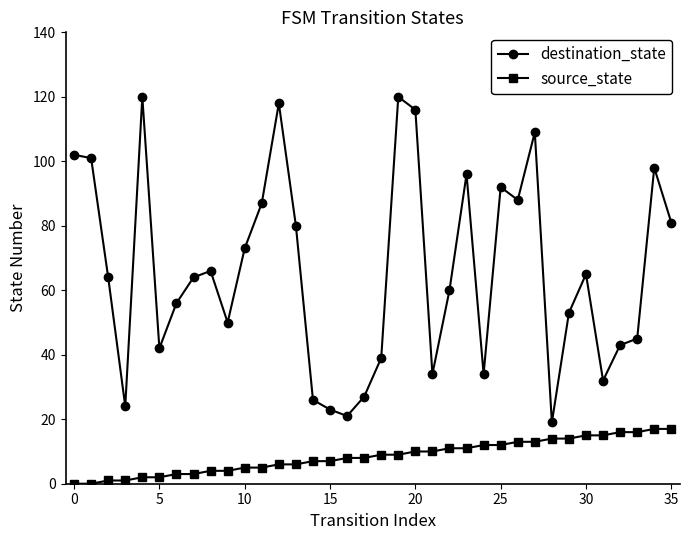

How many values in the source_state series are below 9?

18